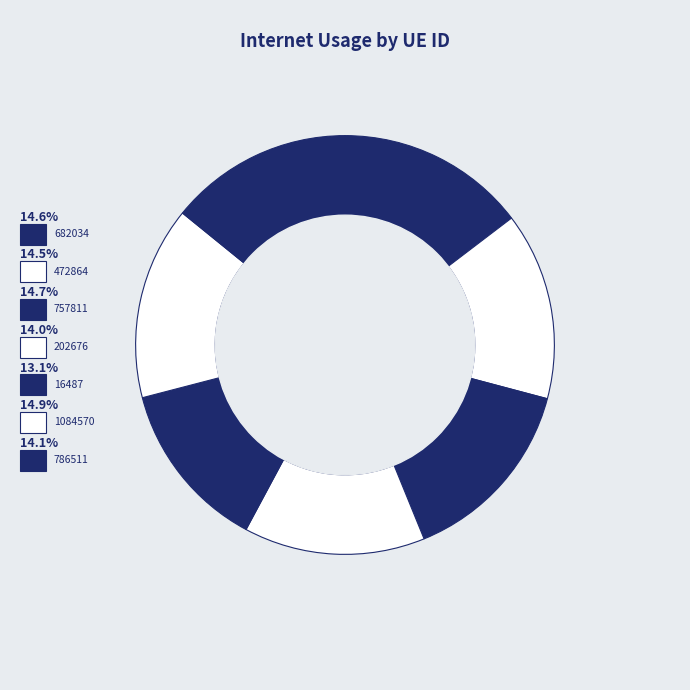

Which slice is the smallest?

16487